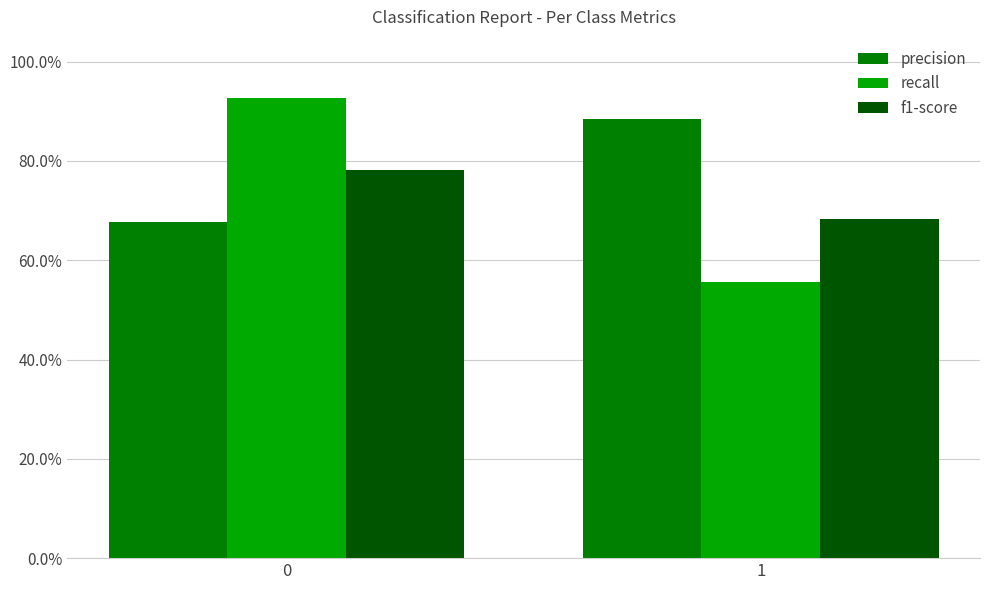

Reading left to right, transcribe all the data shown in this chart.

precision: 0.7	0.9
recall: 0.9	0.6
f1-score: 0.8	0.7